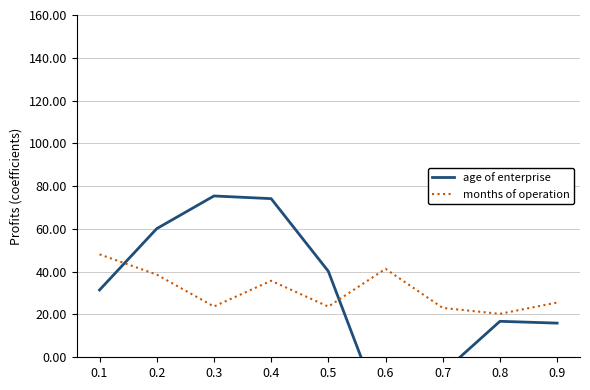

Which series has the largest total across all categories?

months of operation